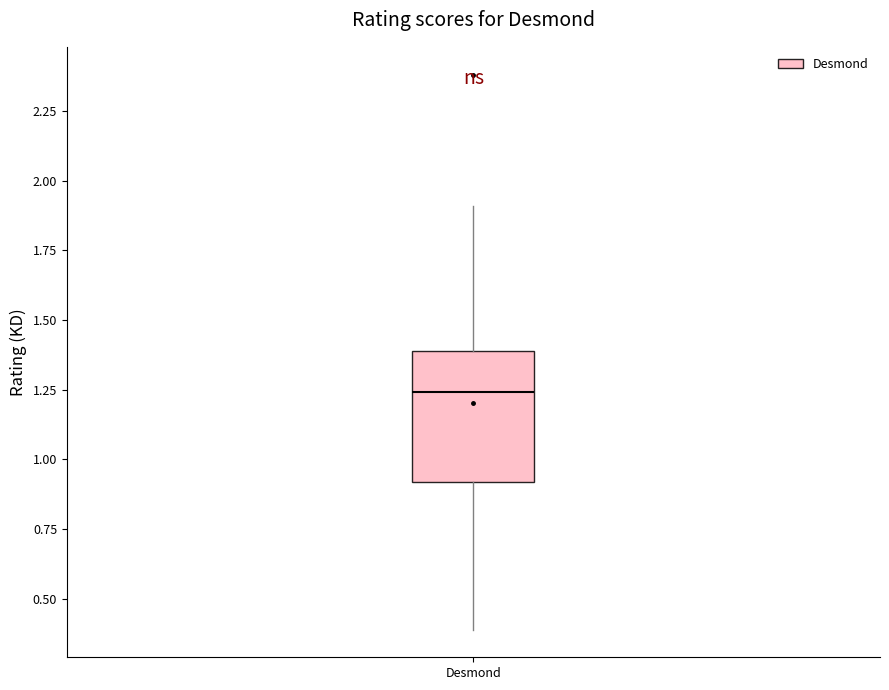

Where is the upper edge of the box for Desmond on the y-axis? The values are not printed on the chart, so give them approximately, as read against the axis.

1.40